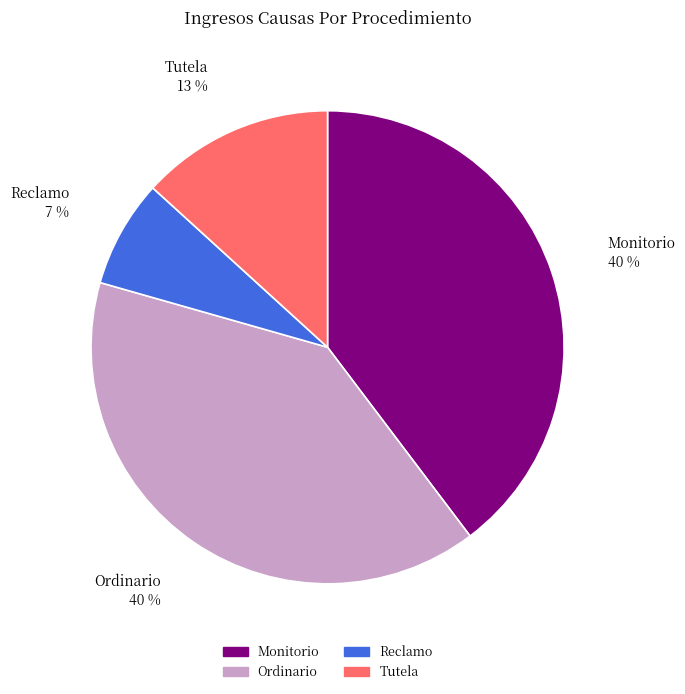

Does Ordinario represent more than half of the total?

No